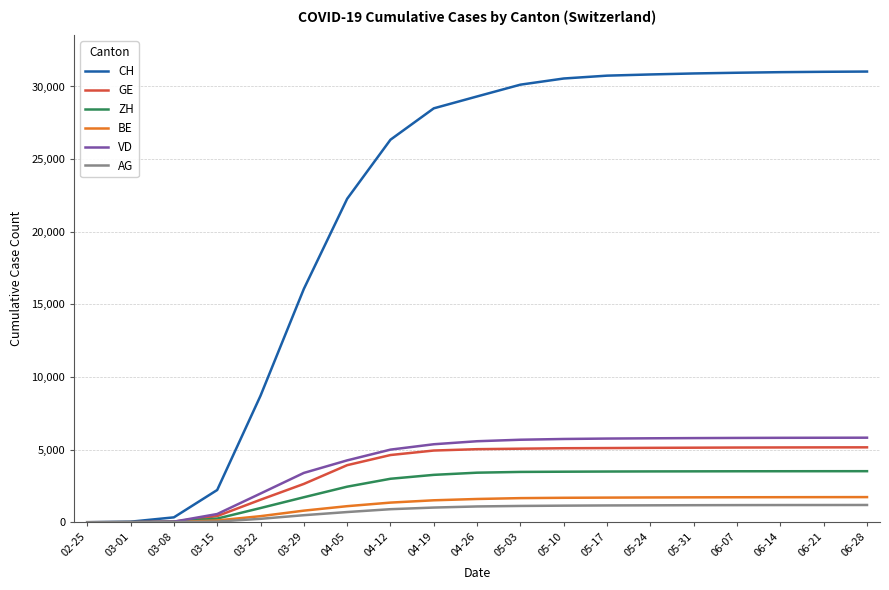

The value of ZH at 05-10 is 3479. True or false?

True